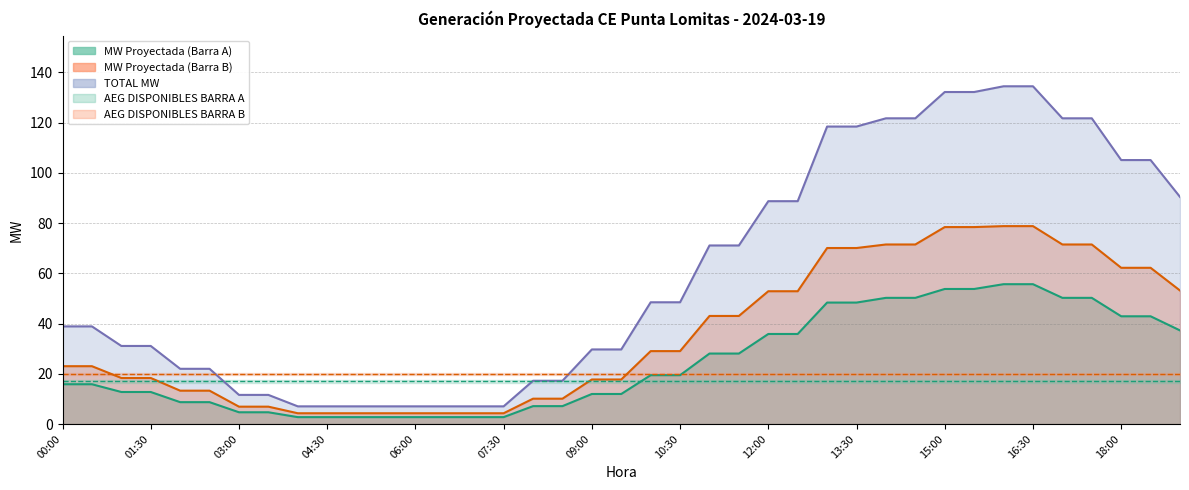

At which label does TOTAL MW reach its peak?

16:00